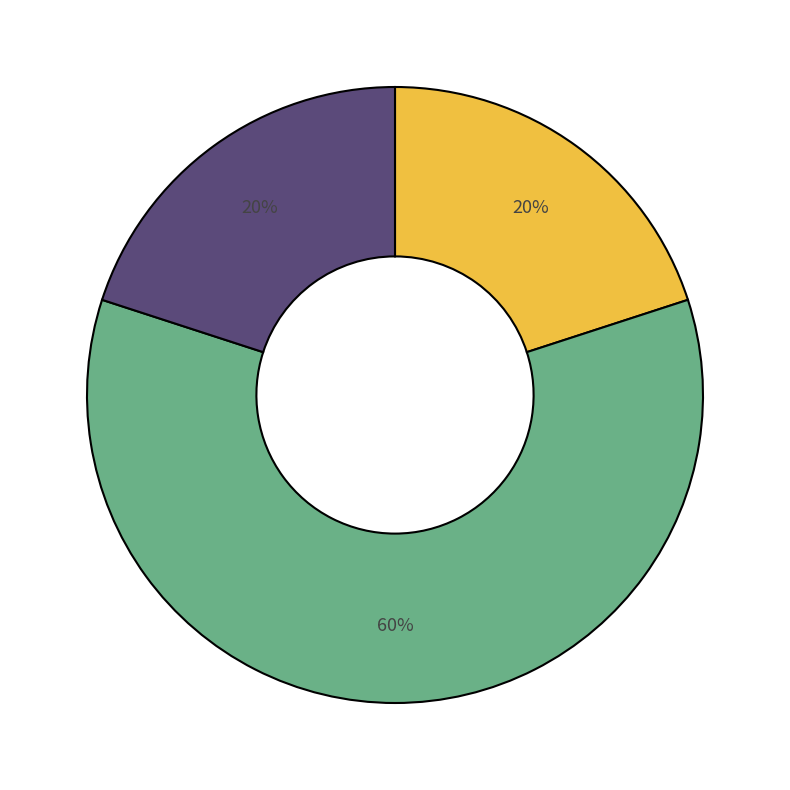

How many slices are in this pie chart?

3